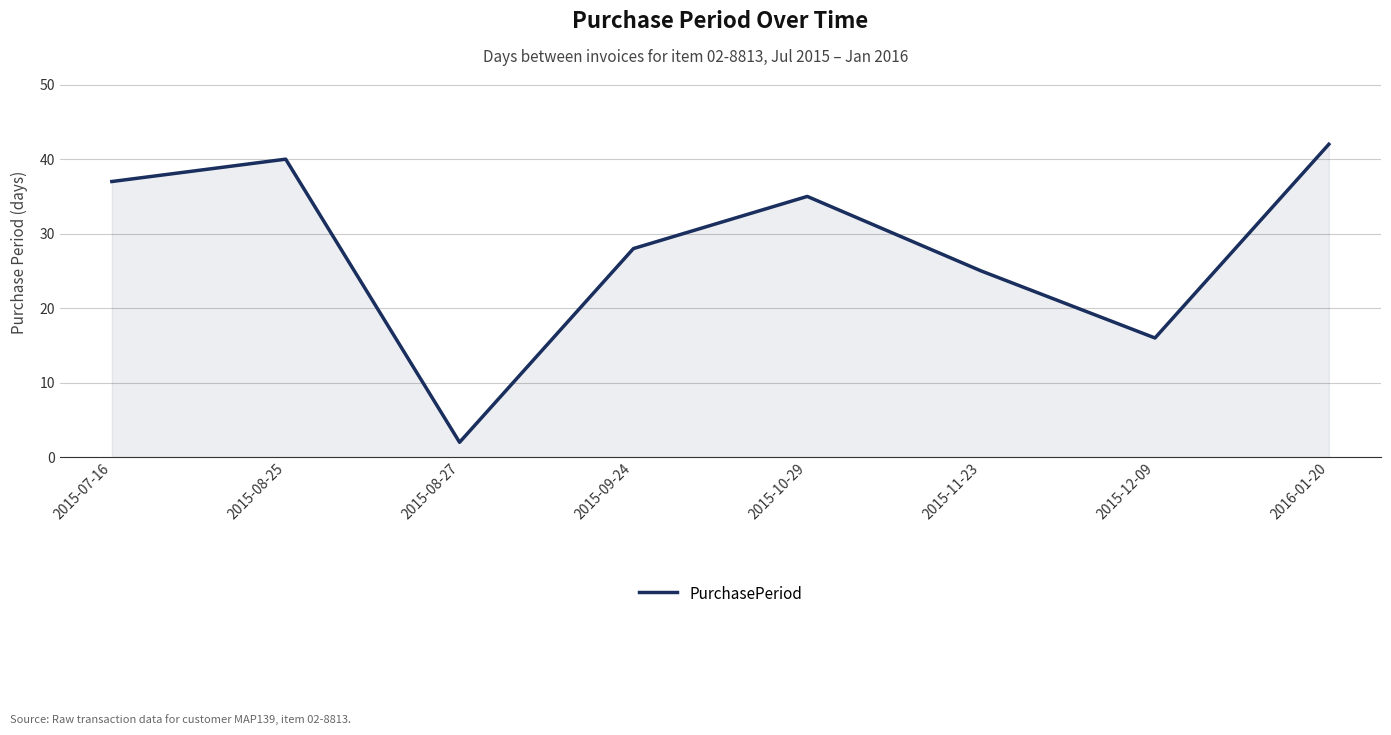

Rank the categories by value from highest to lowest.

2016-01-20, 2015-08-25, 2015-07-16, 2015-10-29, 2015-09-24, 2015-11-23, 2015-12-09, 2015-08-27